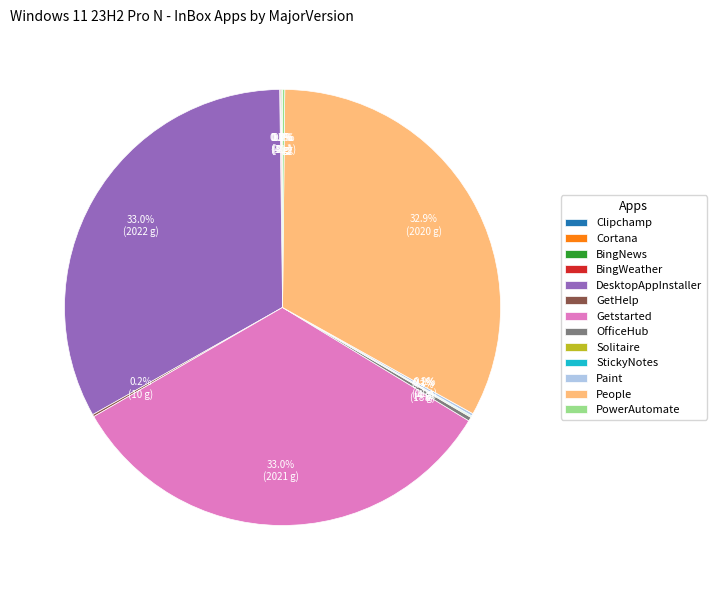

Do OfficeHub and People together represent more than half of the pie?

No